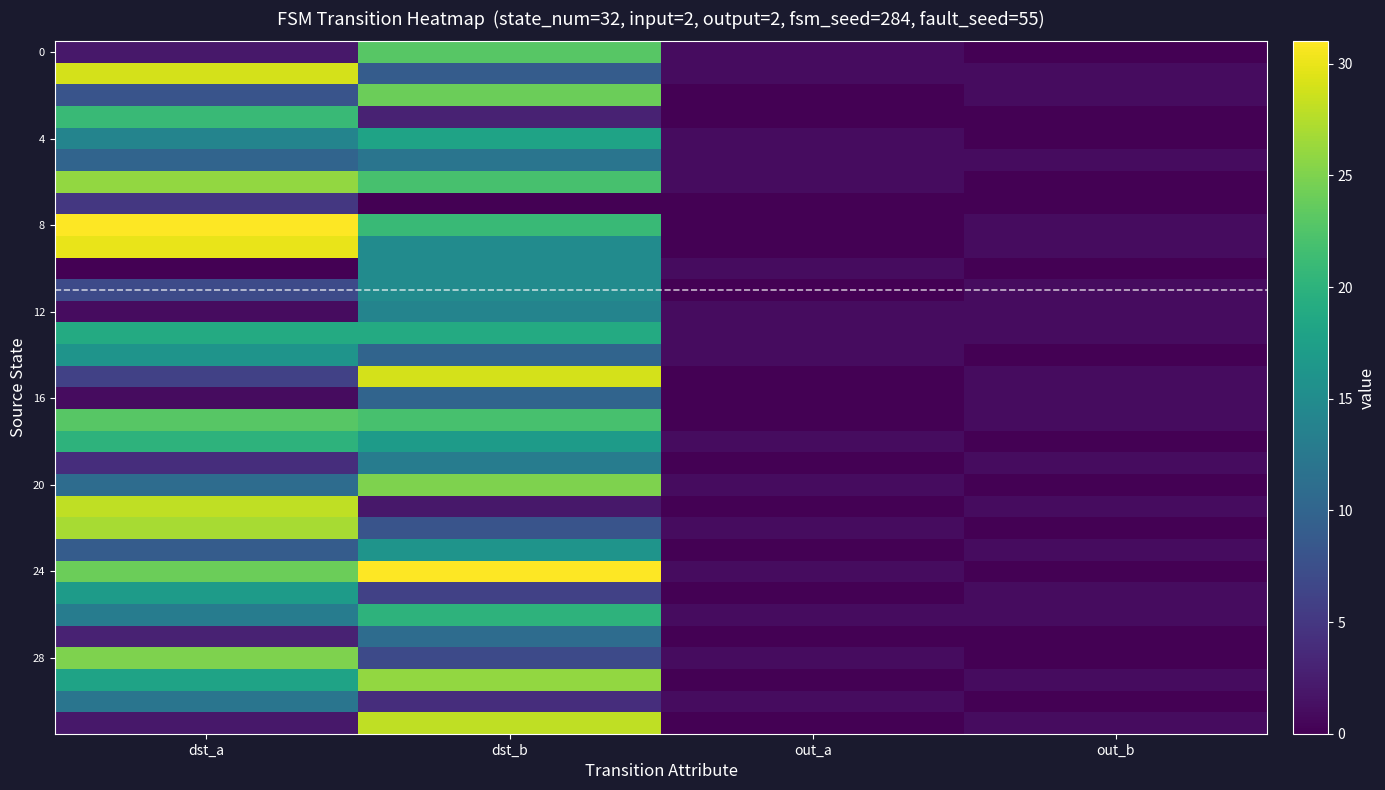

Between out_a and dst_b, which is larger?

dst_b